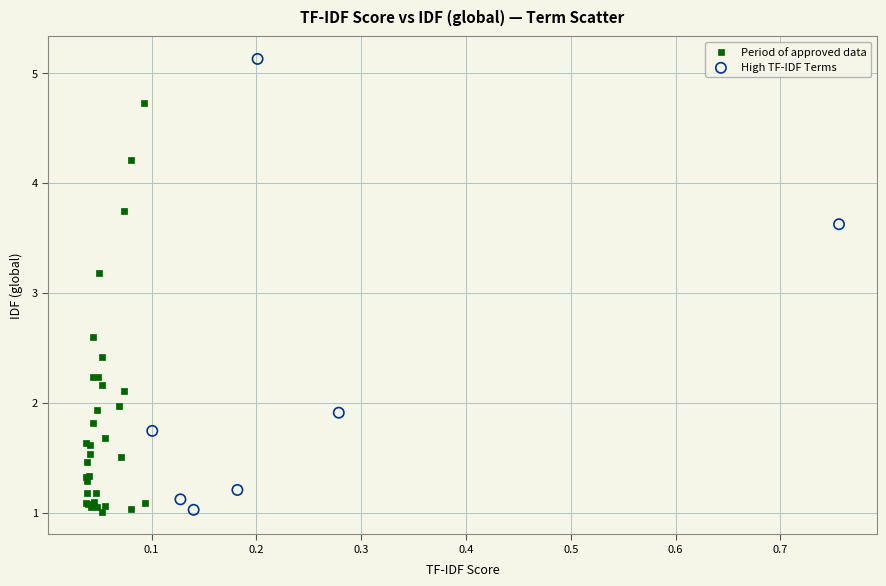

Which series has the largest Y range (max minus min)?

High TF-IDF Terms